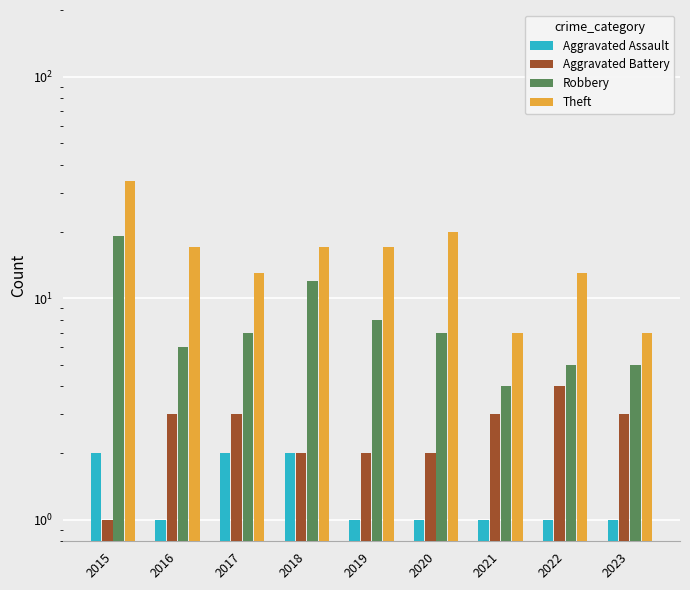

What is the difference between the second highest and second lowest values in the Aggravated Assault series?

1